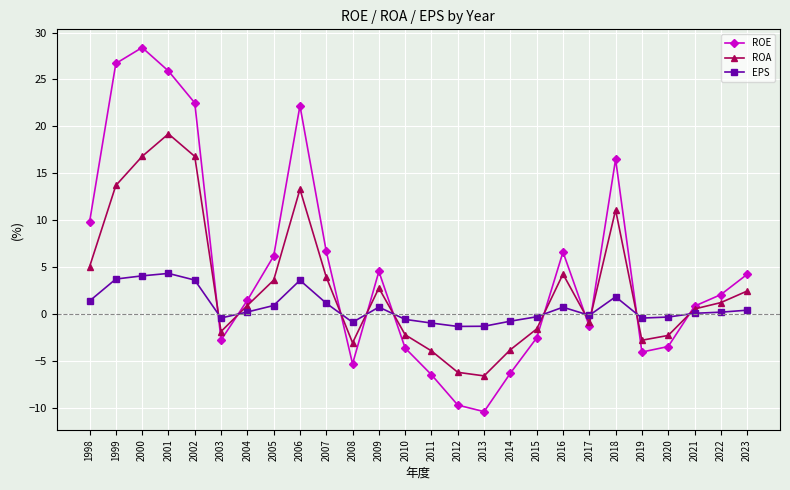

The value of ROA at 2014 is -3.8. True or false?

True